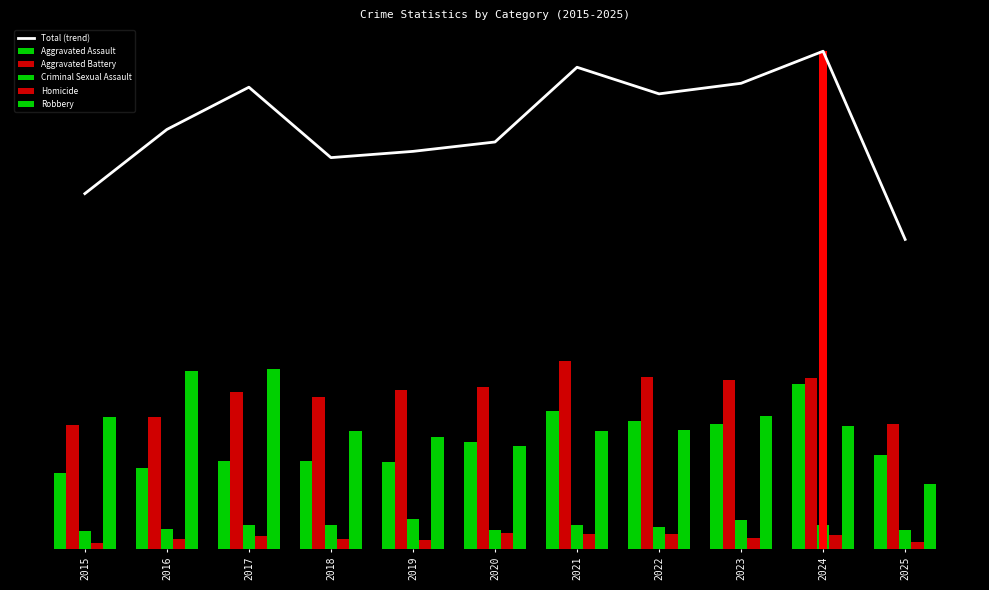

What is the sum of all Total (trend) values?

11863